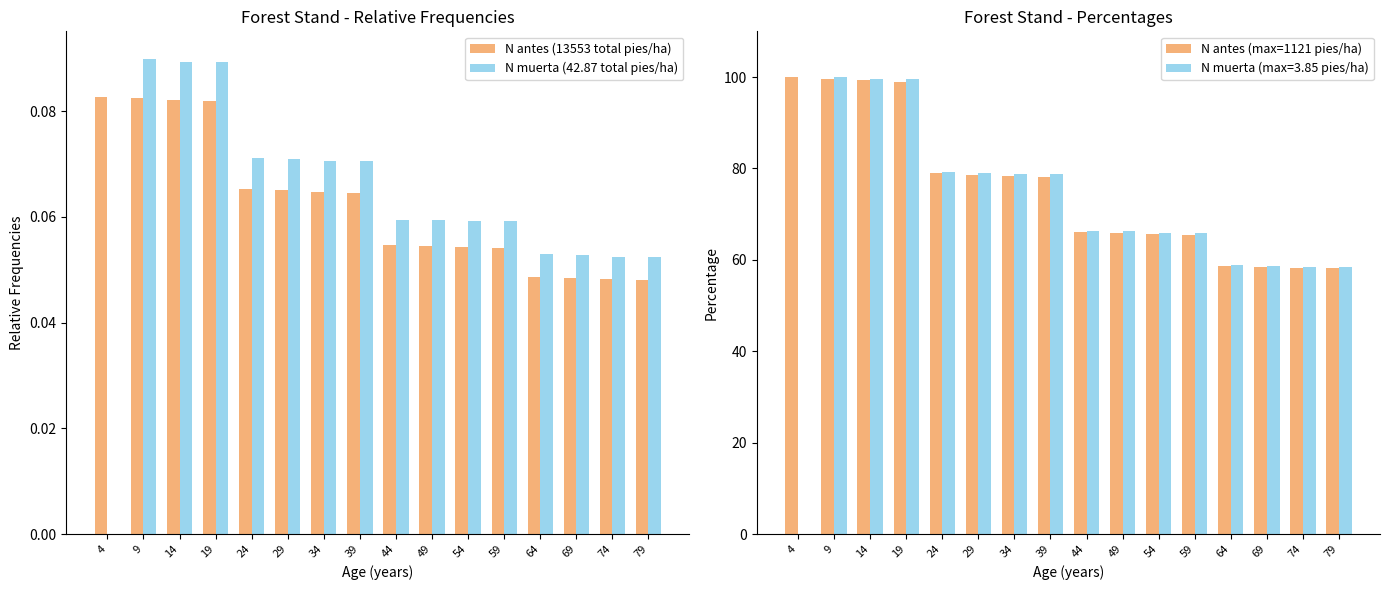

Rank the series at 19 from highest to lowest value.

N antes (max=1121 pies/ha), N muerta (42.87 total pies/ha), N antes (13553 total pies/ha)